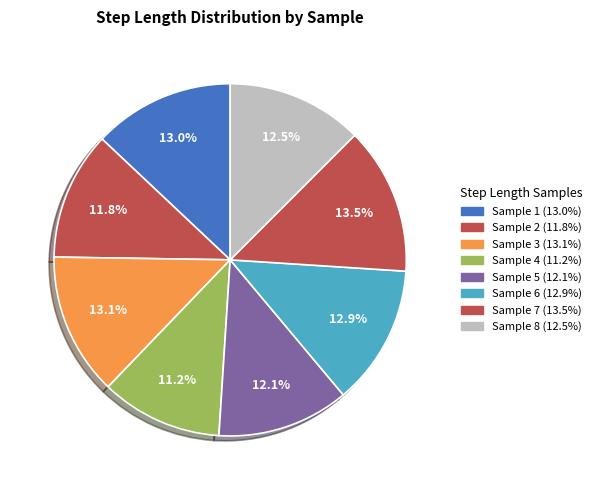

What is the smallest slice in the pie chart?

4